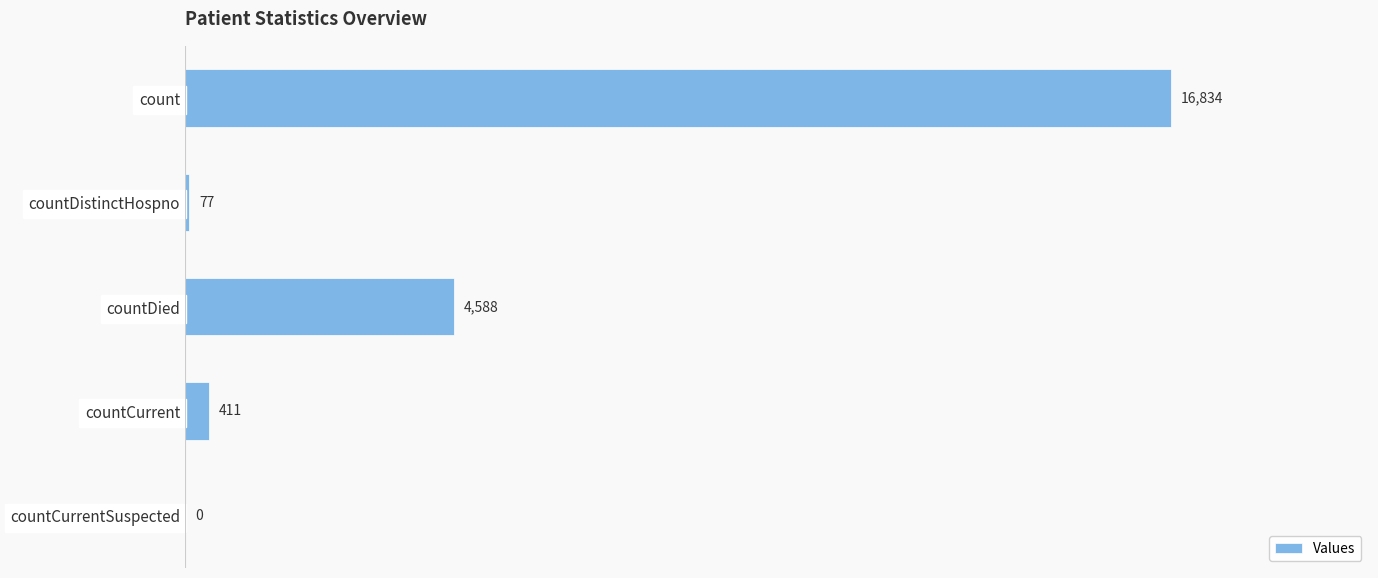

Approximately how many times larger is the value at countCurrent compared to countDistinctHospno?

5.3